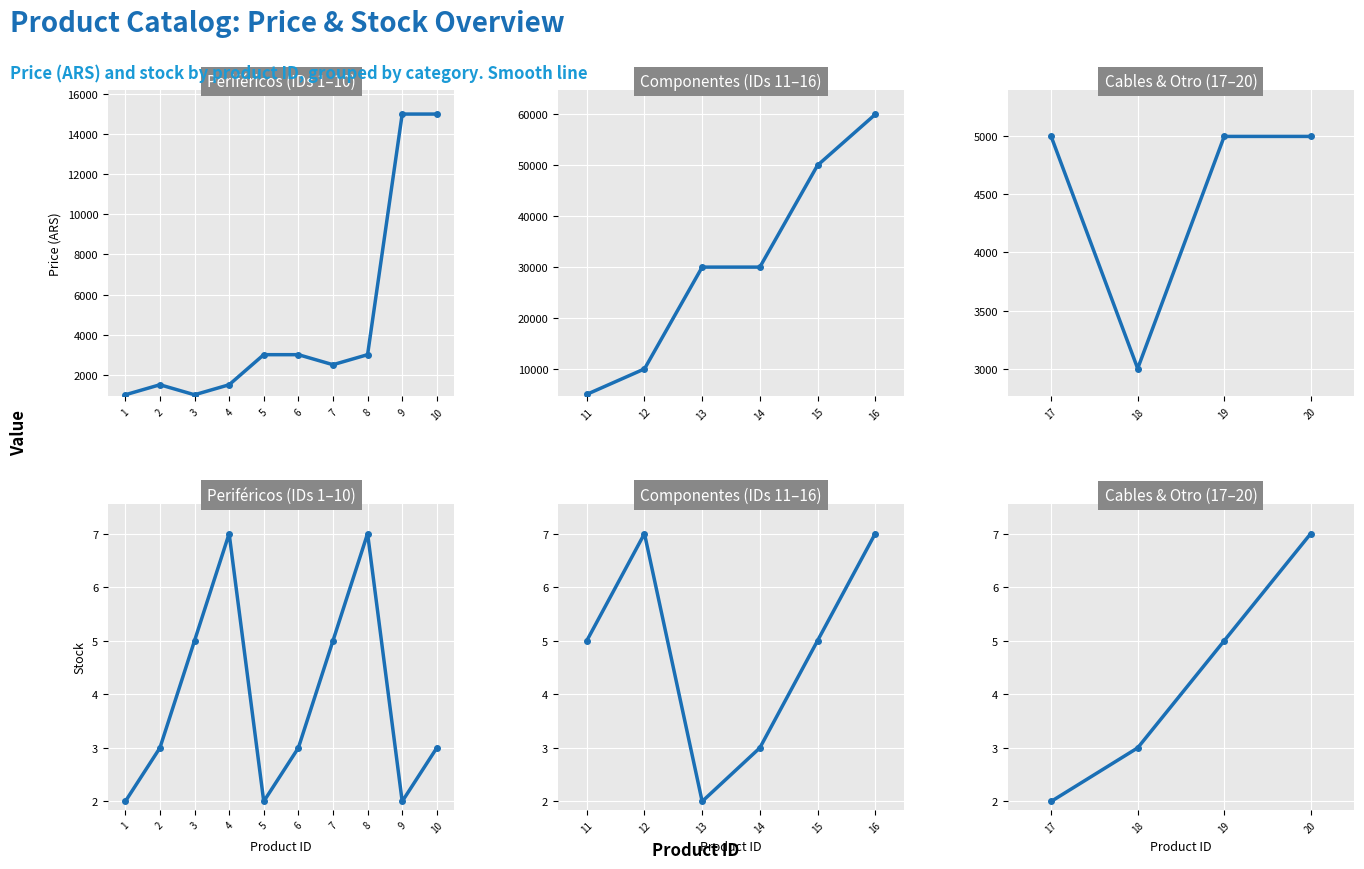

True or false: price and stock intersect in this chart.

False